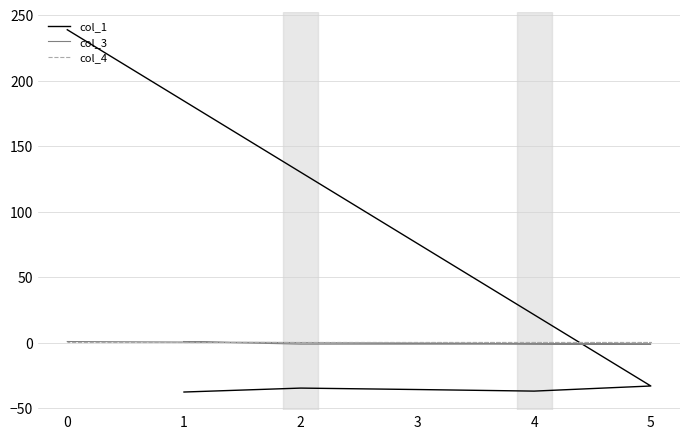

What are all the series names shown in the legend?

col_1, col_3, col_4